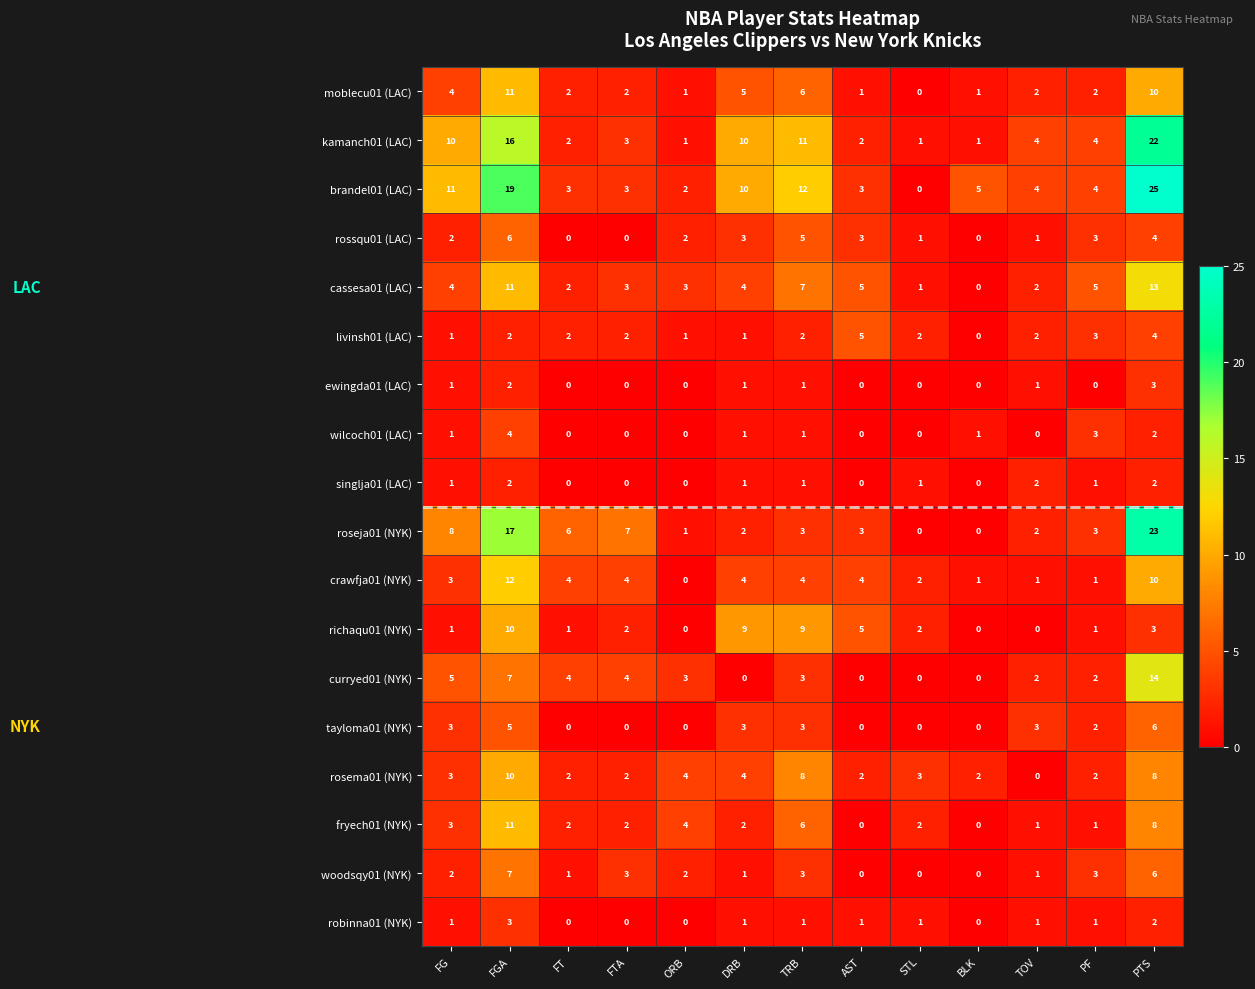

At how many categories does at least one series exceed 13?

2